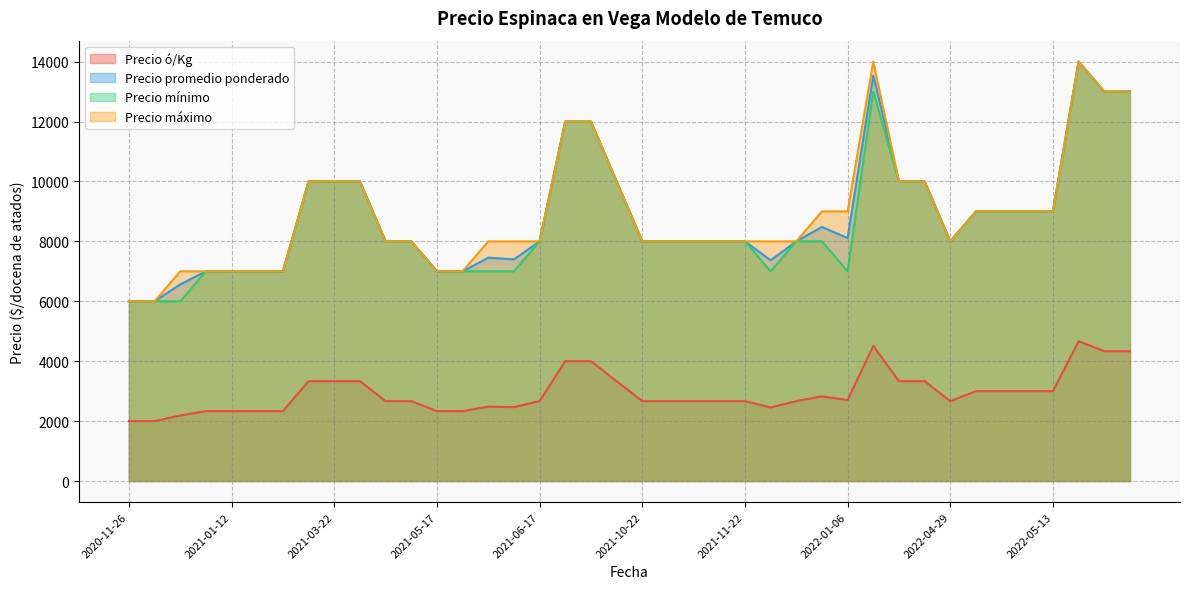

True or false: Precio ó/Kg has more than 1 points higher than both neighbors.

True